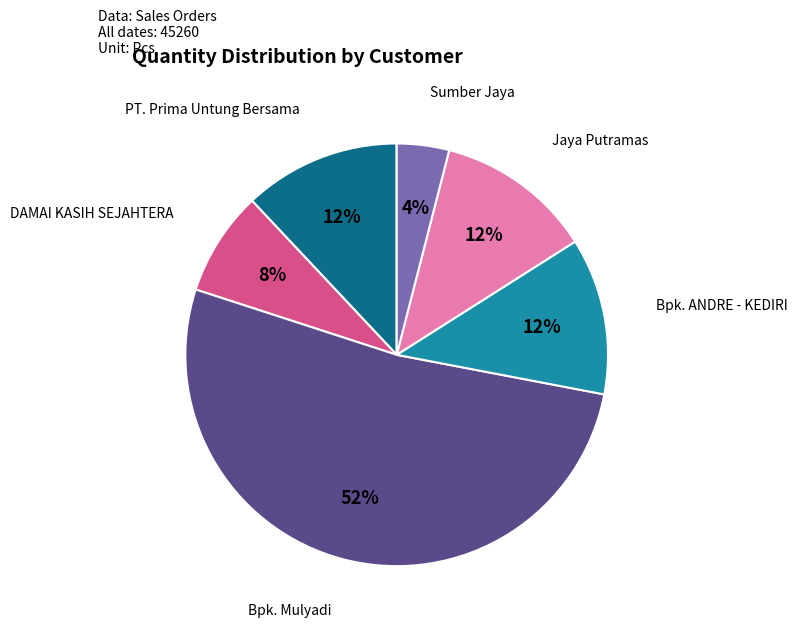

Is the sum of DAMAI KASIH SEJAHTERA and Jaya Putramas greater than half?

No